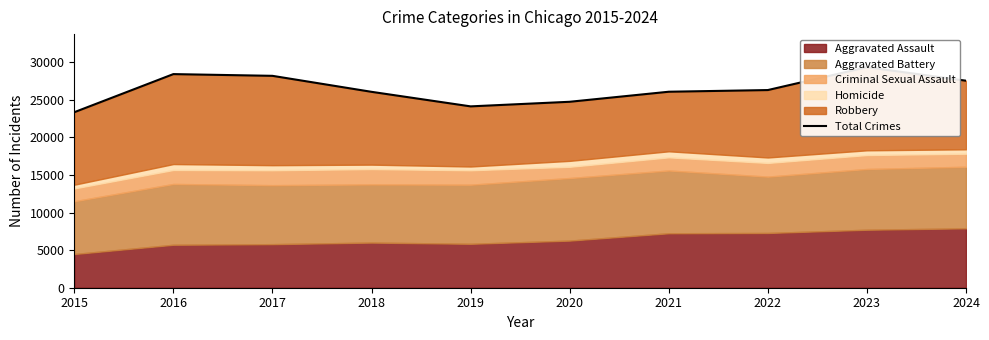

True or false: the data shows 26283 at 2022.

True